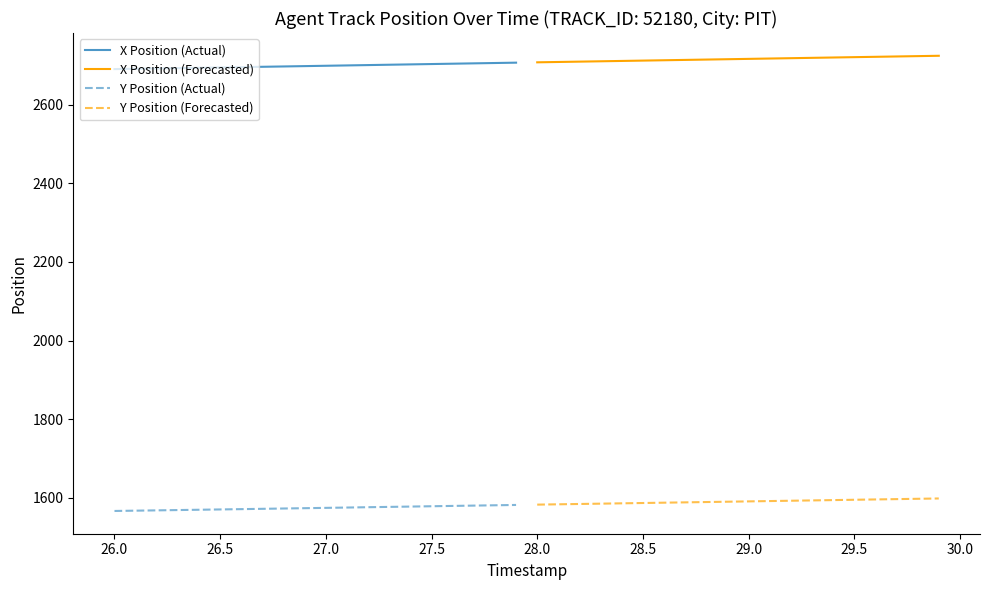

True or false: Y Position (Forecasted) has a value of 1582.6 at 28.0.

True